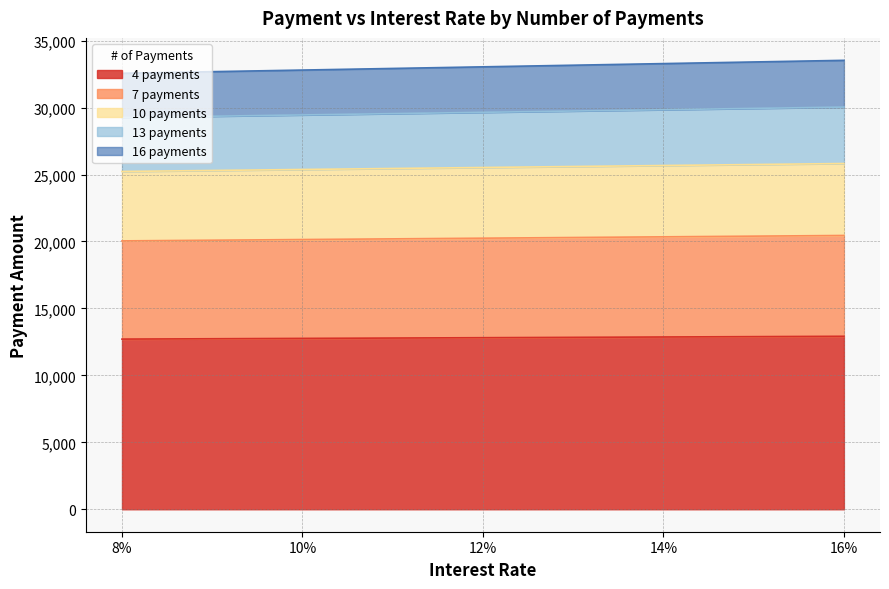

What is the minimum value for 4 payments?

12709.0